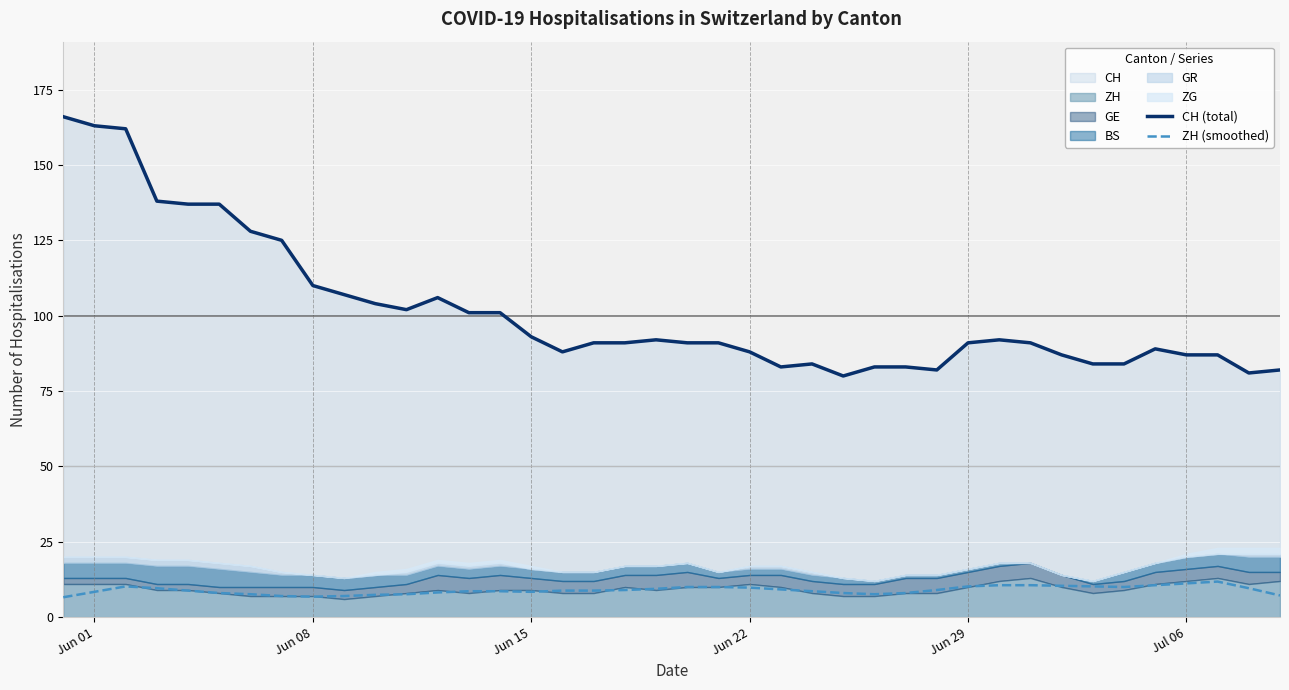

True or false: CH (total) and ZH (smoothed) intersect in this chart.

False